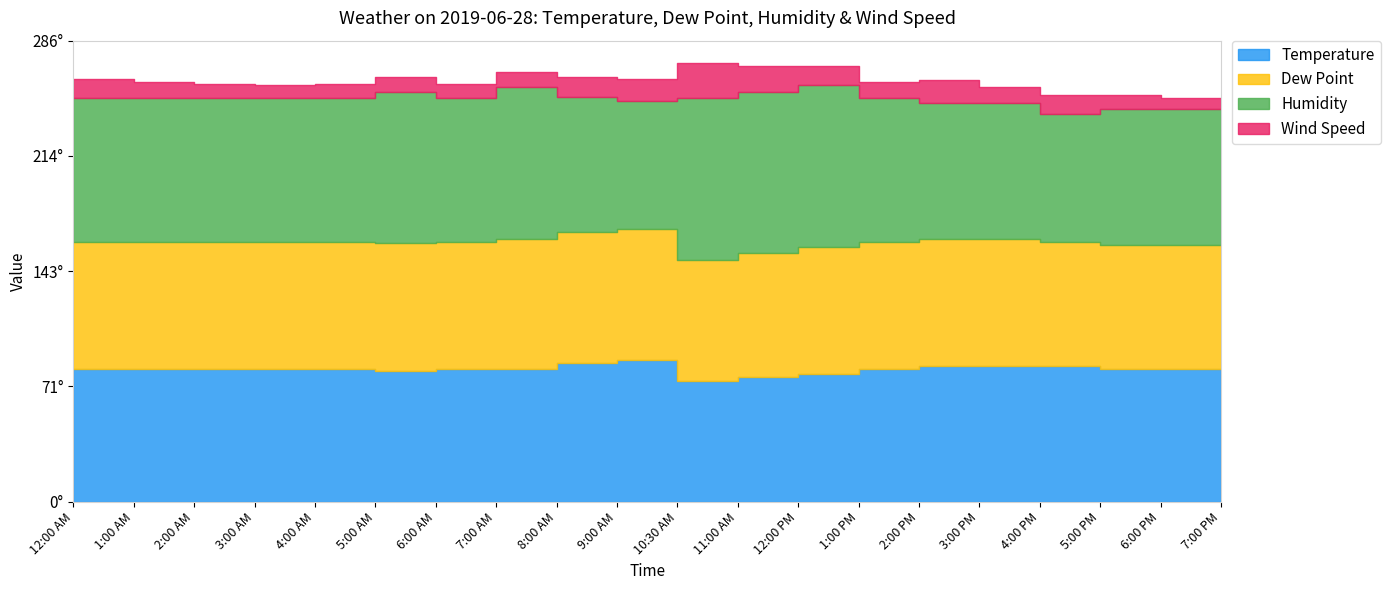

How many lines are shown in the chart?

4